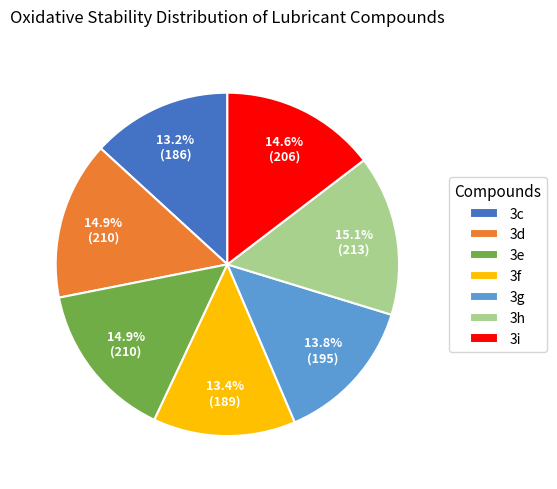

Which has a higher value, 3h or 3g?

3h